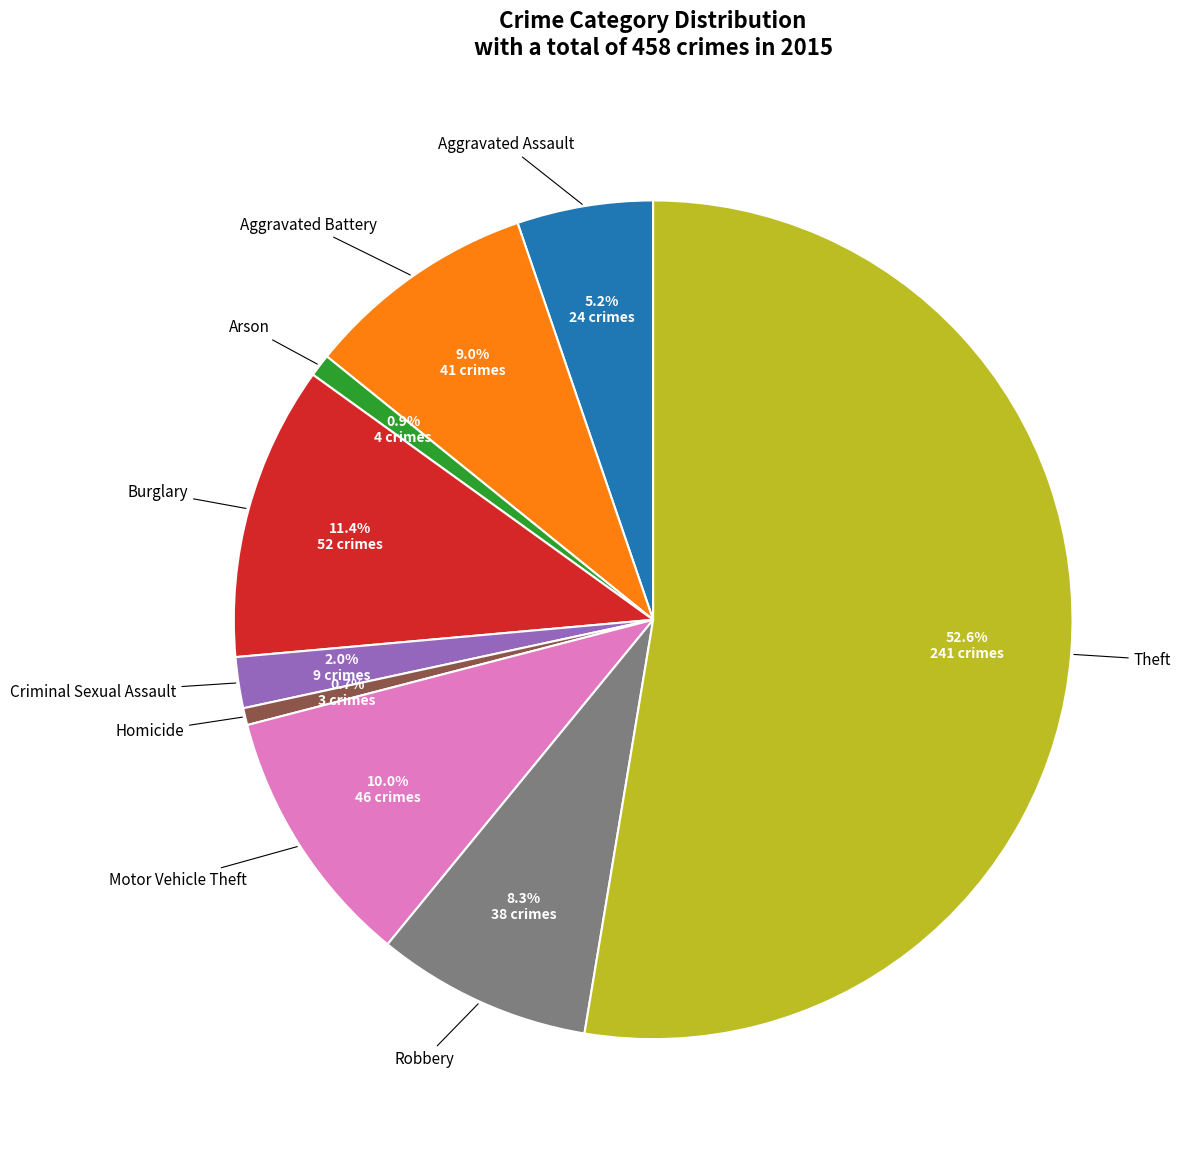

Does any single category account for the majority?

Yes